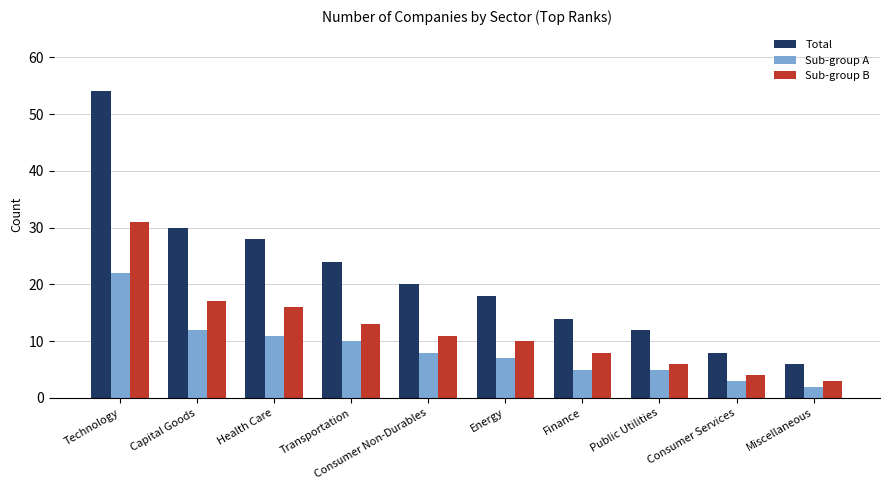

List the labels in order of Sub-group B value, smallest first.

Miscellaneous, Consumer Services, Public Utilities, Finance, Energy, Consumer Non-Durables, Transportation, Health Care, Capital Goods, Technology